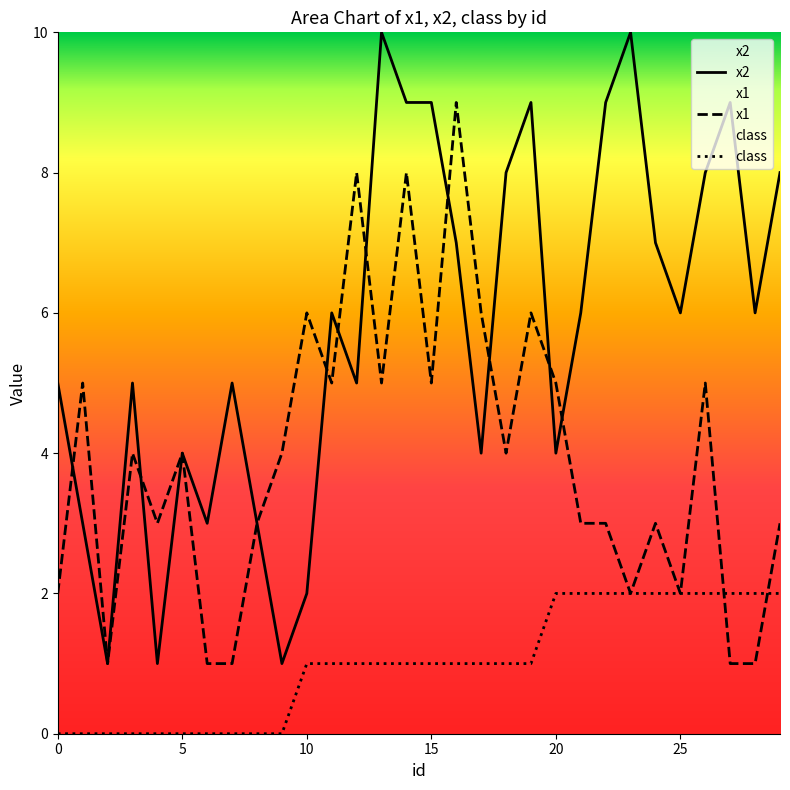

What is the difference between the maximum and second lowest values in the class series?

2